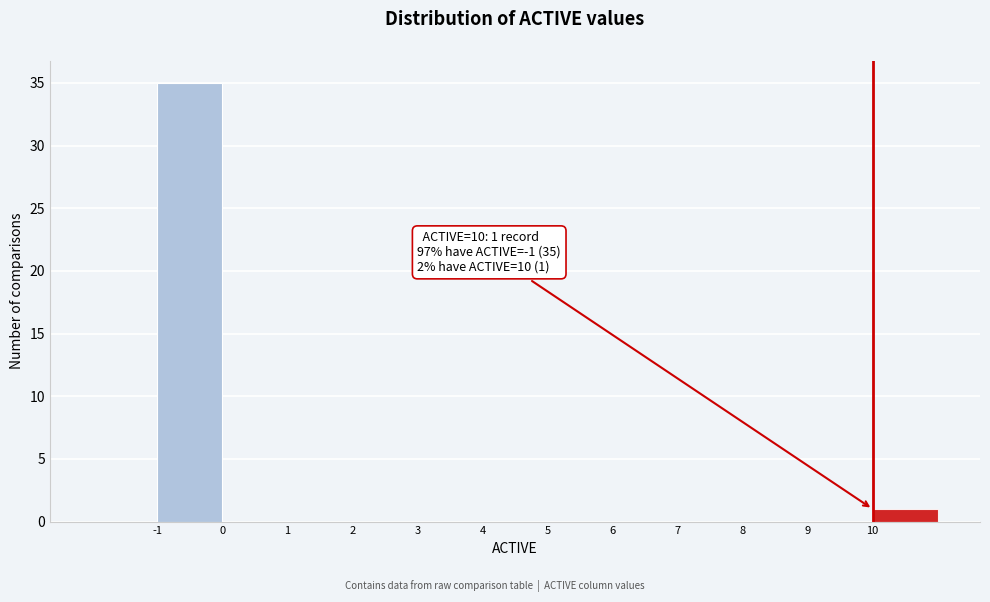

Over which range of the x-axis is the bar tallest?

-1 to 0